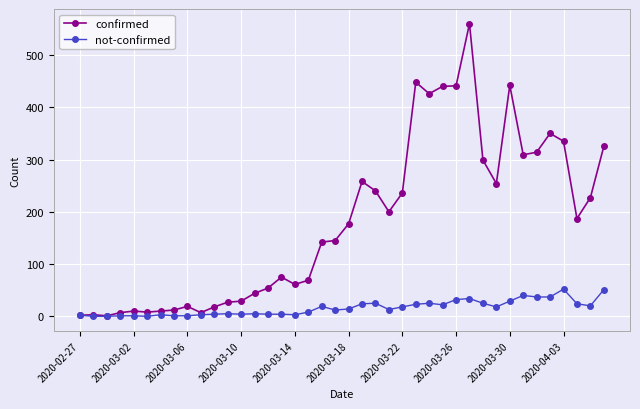

True or false: confirmed has more than 2 points higher than both neighbors.

True